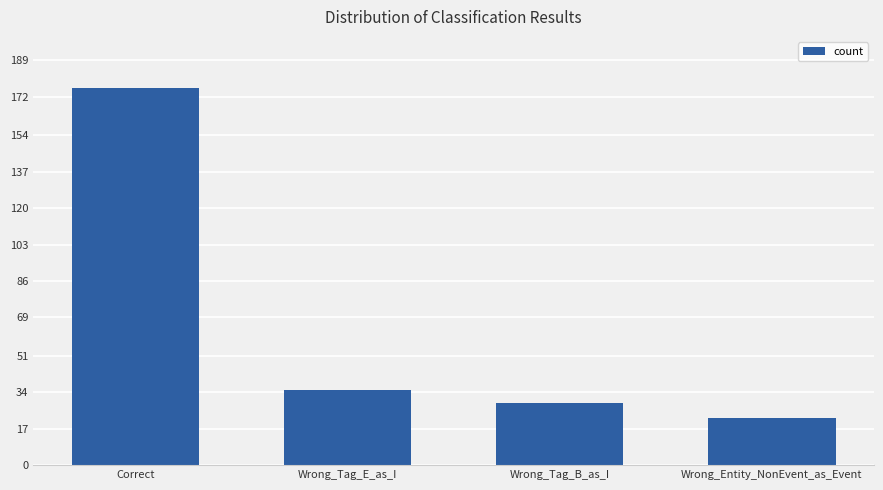

Reading left to right, transcribe all the data shown in this chart.

176	35	29	22